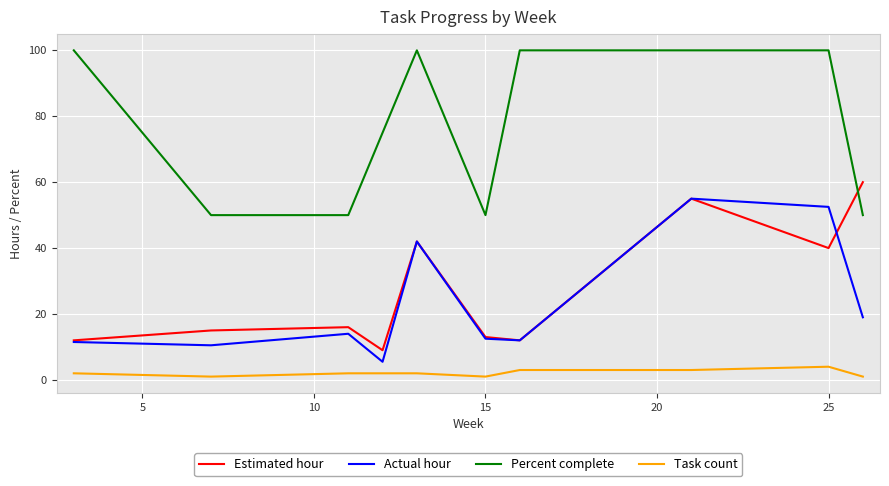

Which series has the largest total across all categories?

Percent complete